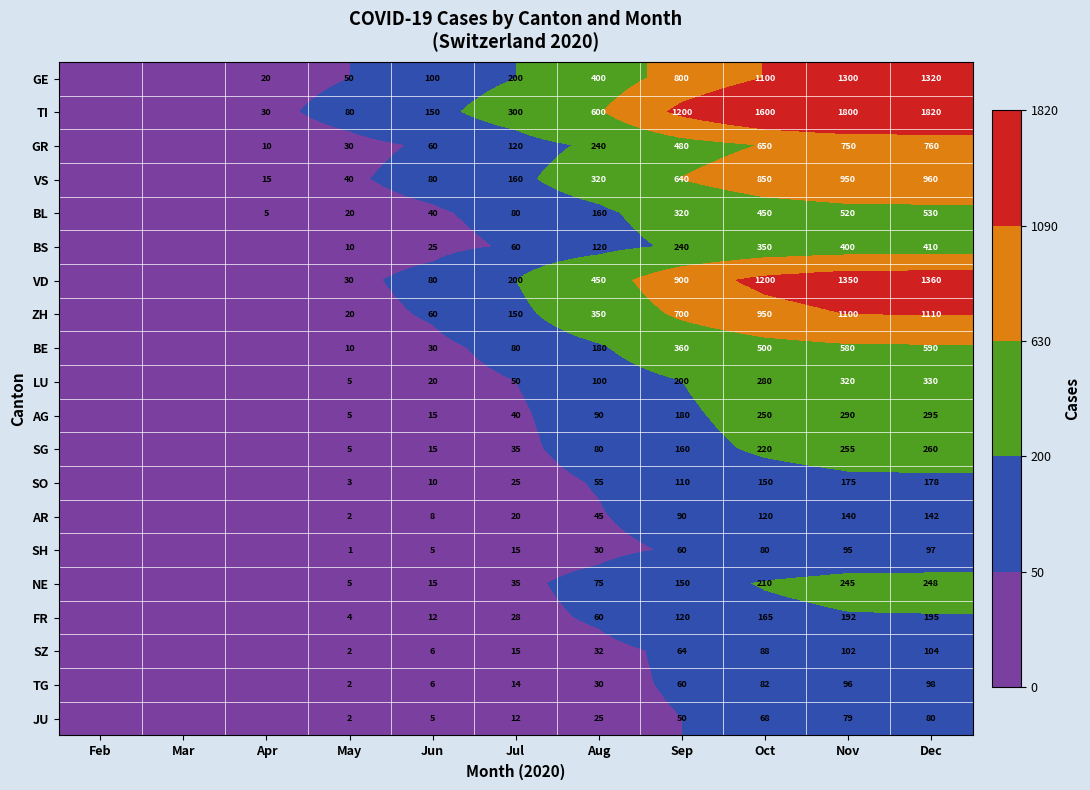

Is the value of ZH at Jul greater than the value of SZ at May?

Yes